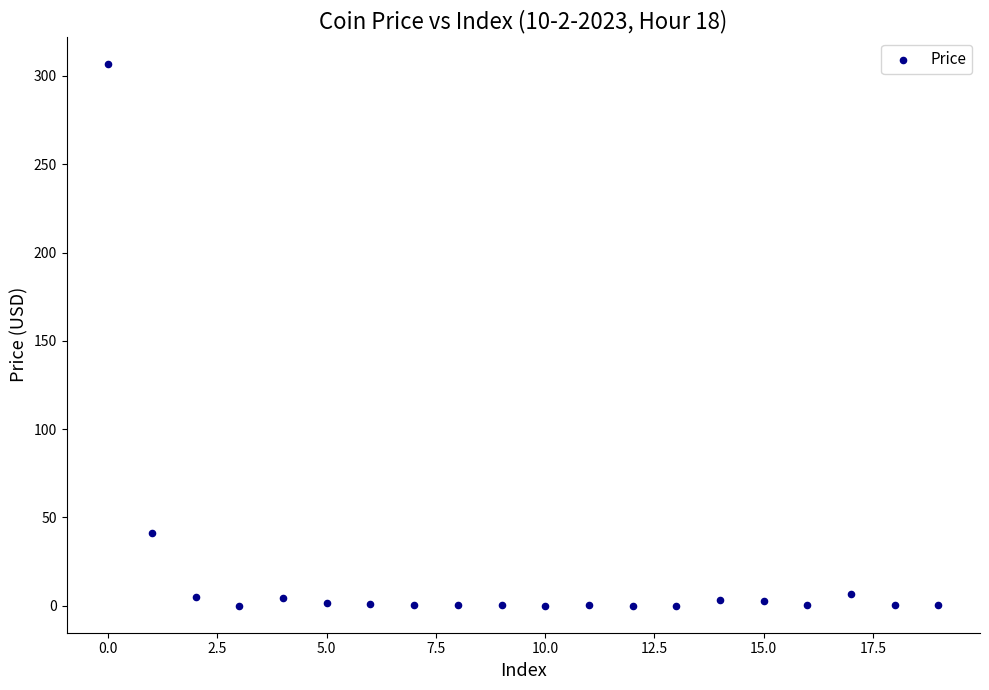

What Y value in the scatter plot is closest to 153?

40.9